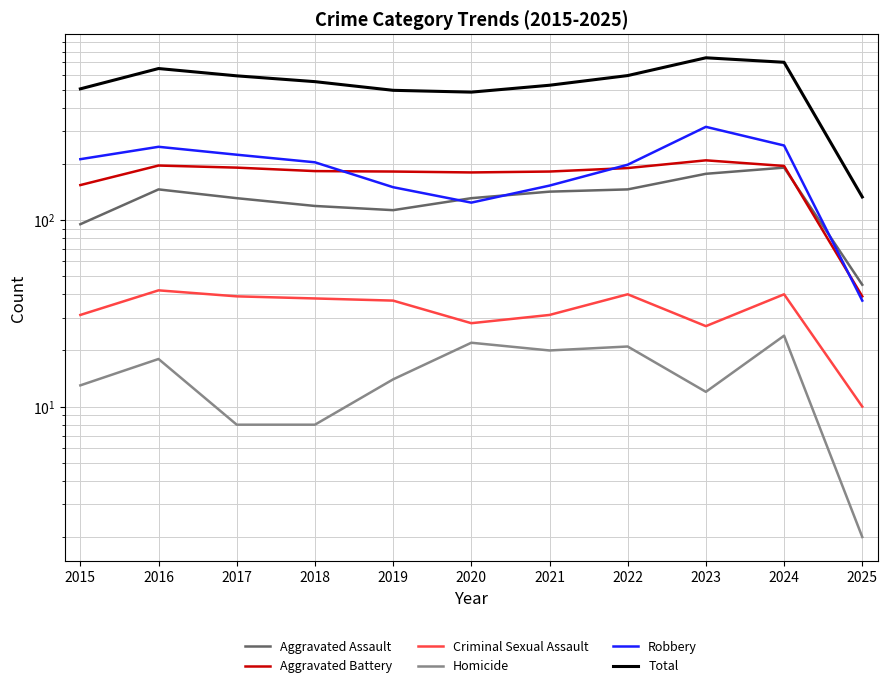

The Aggravated Assault series shows 95 at 2015. True or false?

True